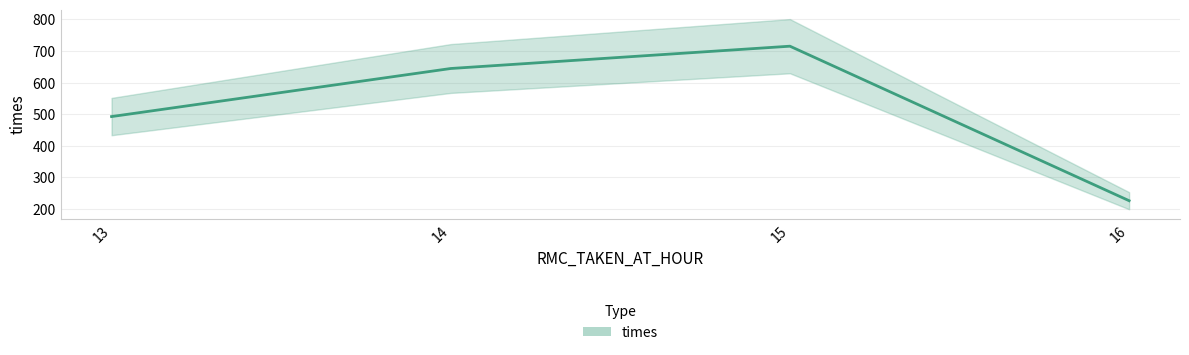

The chart shows a value of 1082.8 at 15. True or false?

False